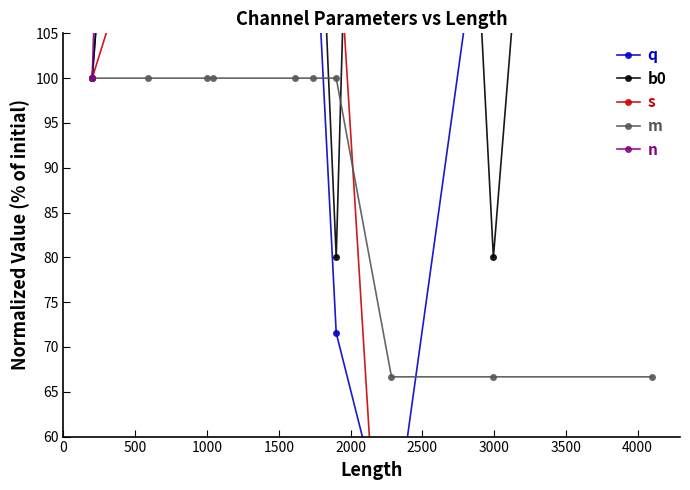

Which series has the largest range (max minus min)?

q